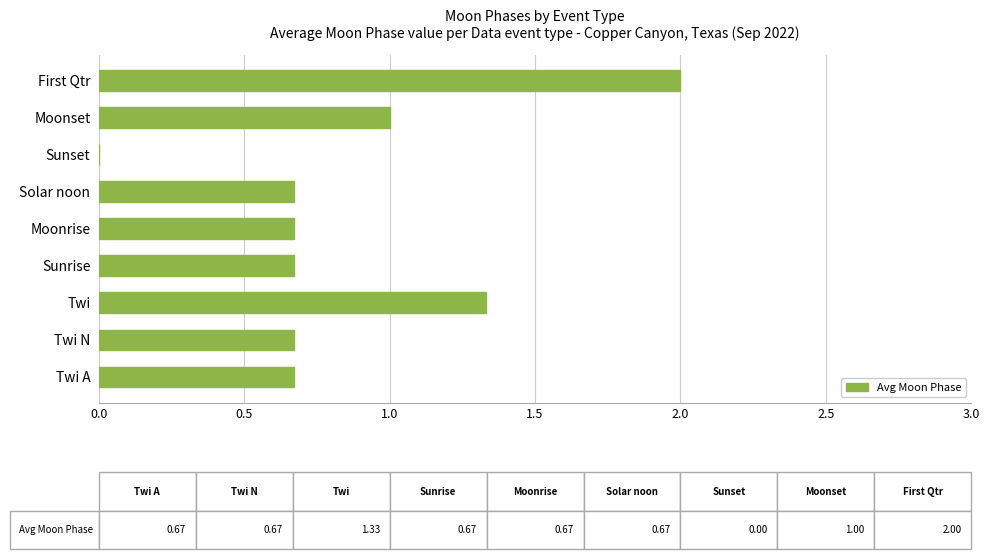

Between Twi and First Qtr, which is larger?

First Qtr